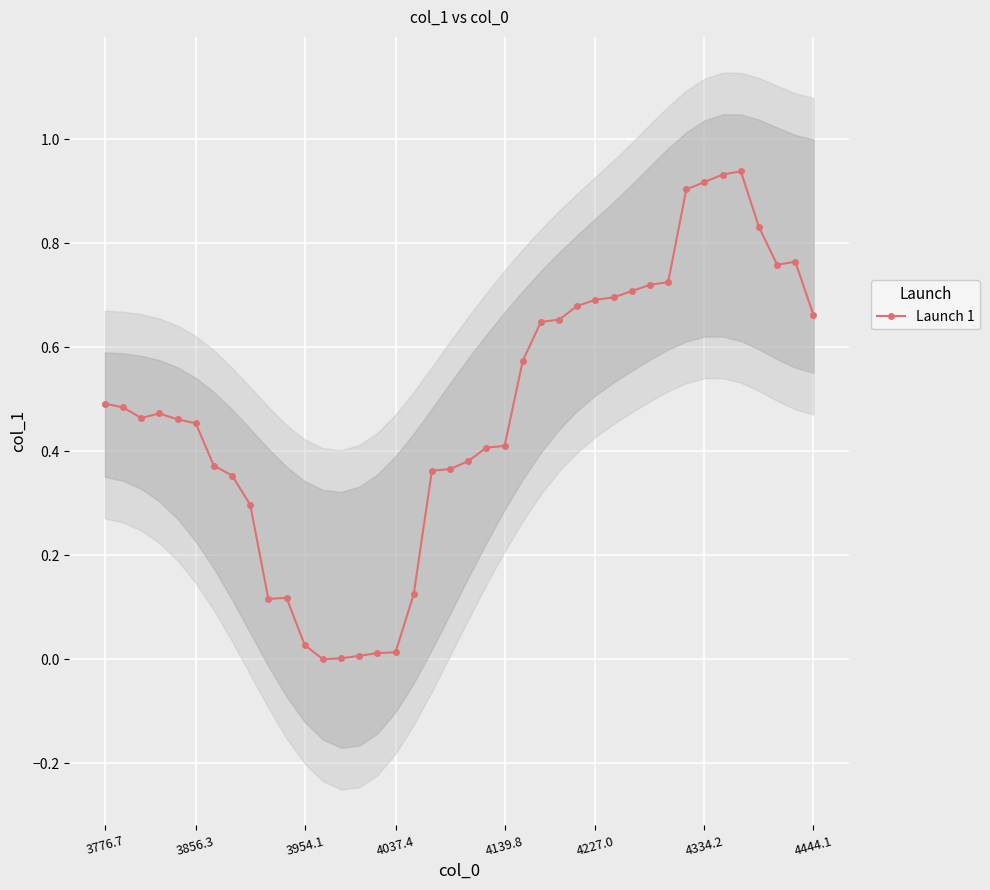

What position from the right is 18?

22